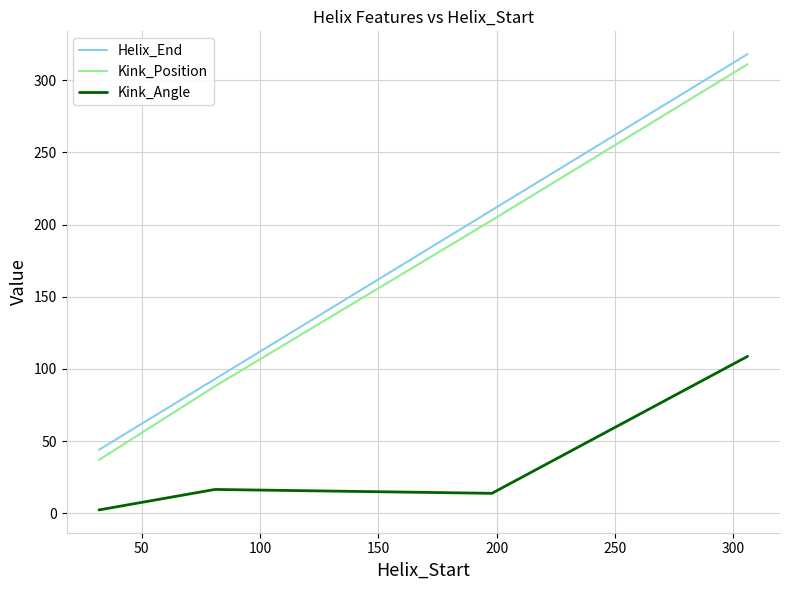

What is the maximum value shown in the chart?

318.0